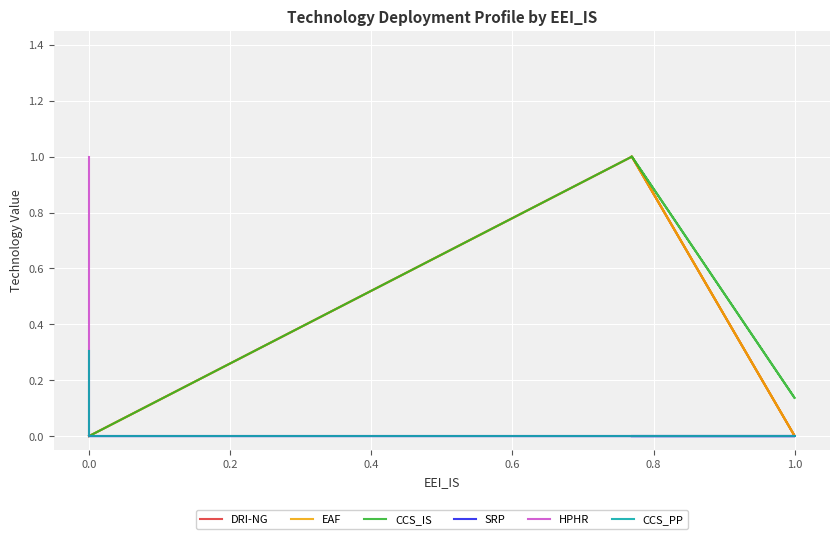

True or false: CCS_PP and SRP intersect in this chart.

False